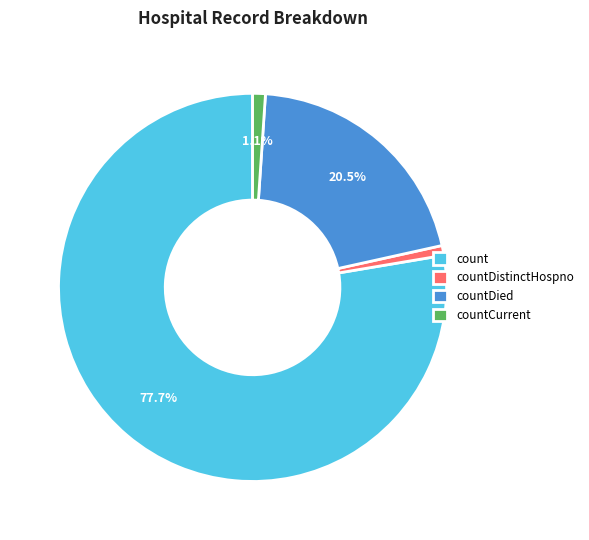

Between countCurrent and countDied, which is larger?

countDied